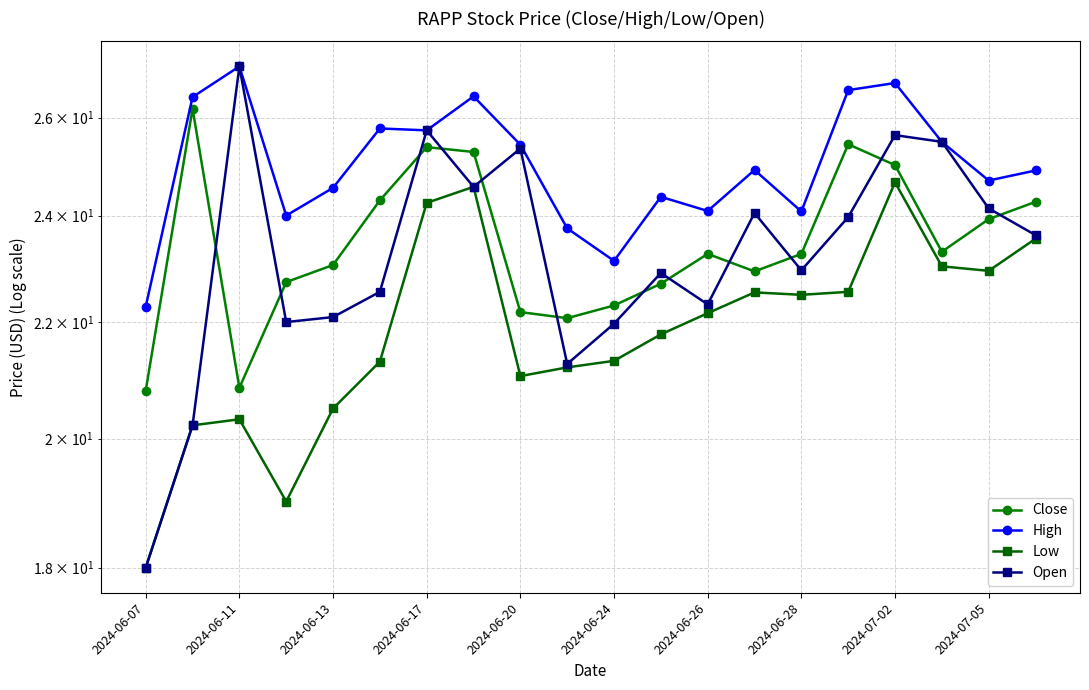

After their last crossing, which series has the higher values: Close or Open?

Close